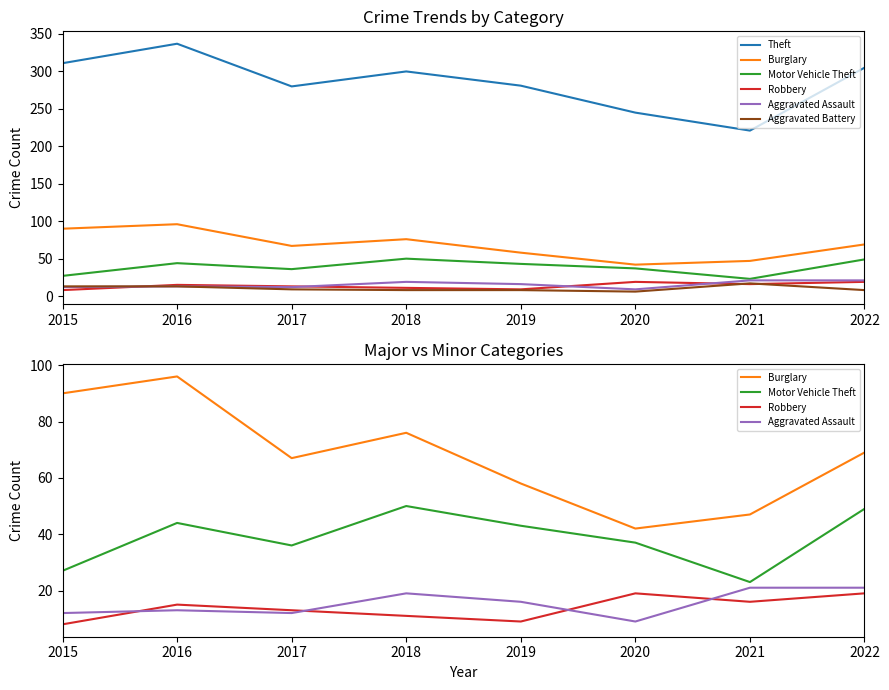

Reading left to right, extract all data points from this chart.

Theft: 311	337	280	300	281	245	221	305
Burglary: 90	96	67	76	58	42	47	69
Motor Vehicle Theft: 27	44	36	50	43	37	23	49
Robbery: 8	15	13	11	9	19	16	19
Aggravated Assault: 12	13	12	19	16	9	21	21
Aggravated Battery: 13	13	9	8	8	6	17	8